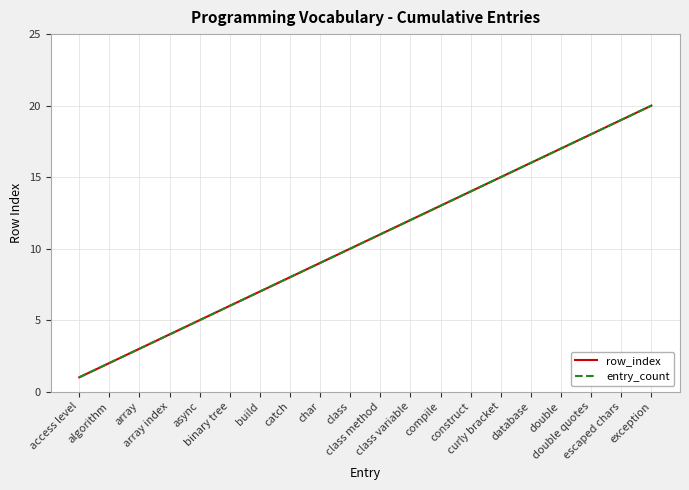

Where does the entry_count series first go above 11?

class variable